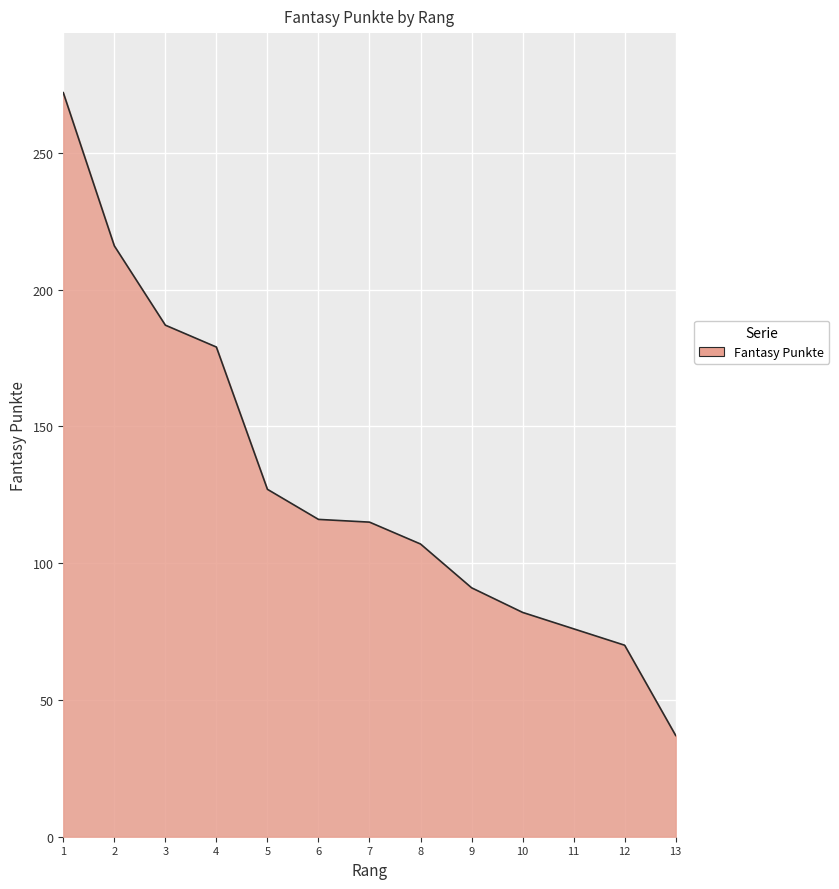

What is the sum of the values at 12 and 3?

257